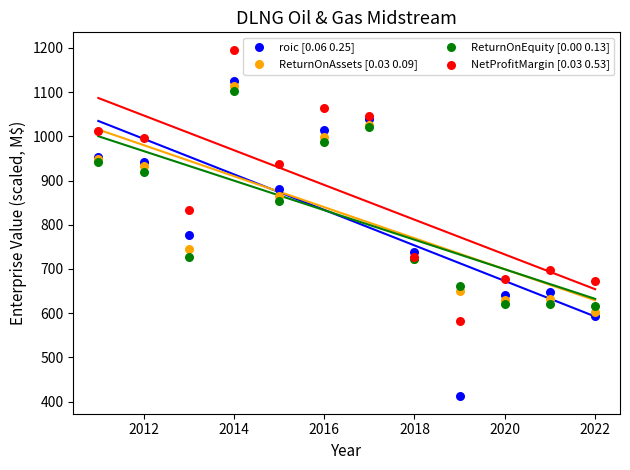

Which series reaches the maximum Y coordinate?

NetProfitMargin [0.03 0.53]